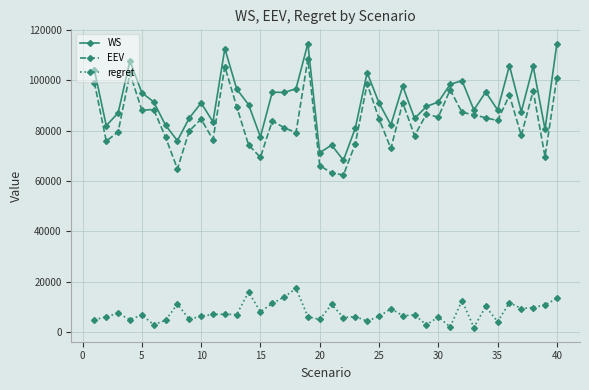

True or false: EEV and regret intersect in this chart.

False